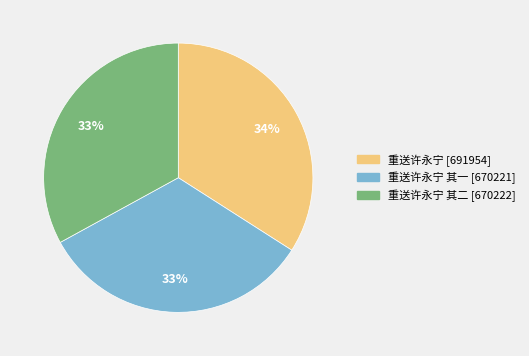

How many slices are in this pie chart?

3